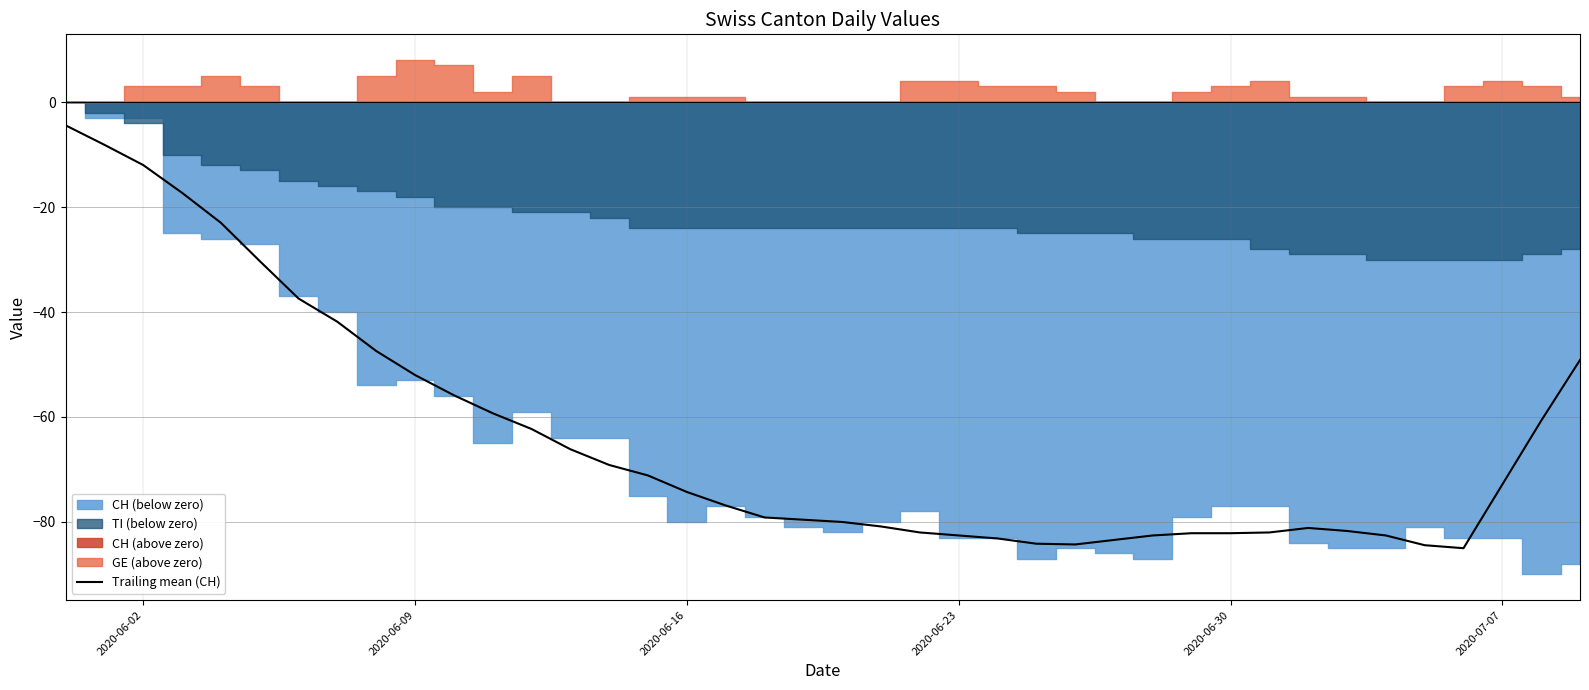

How many data points are above -74?

19